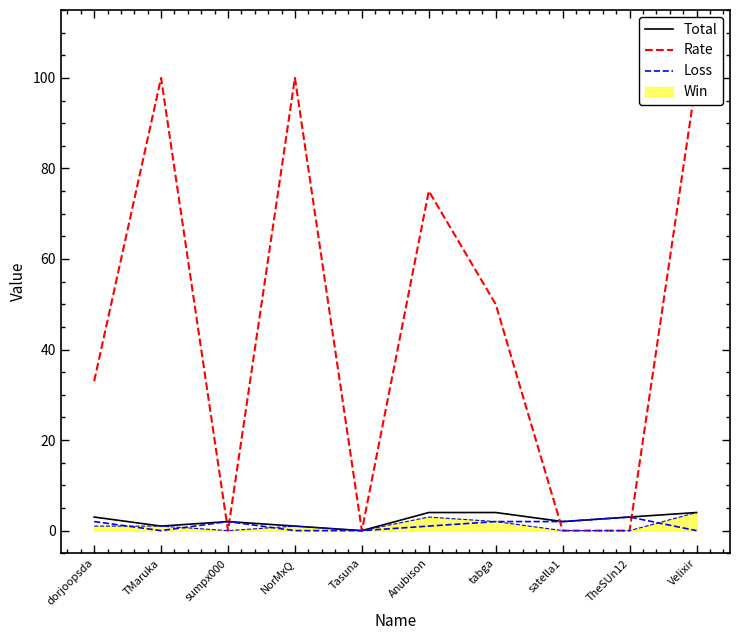

How many positive values does the Total series have?

9